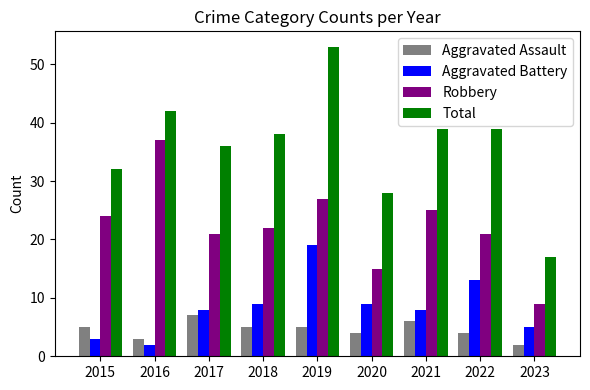

Is the value of Total at 2019 greater than the value of Robbery at 2023?

Yes